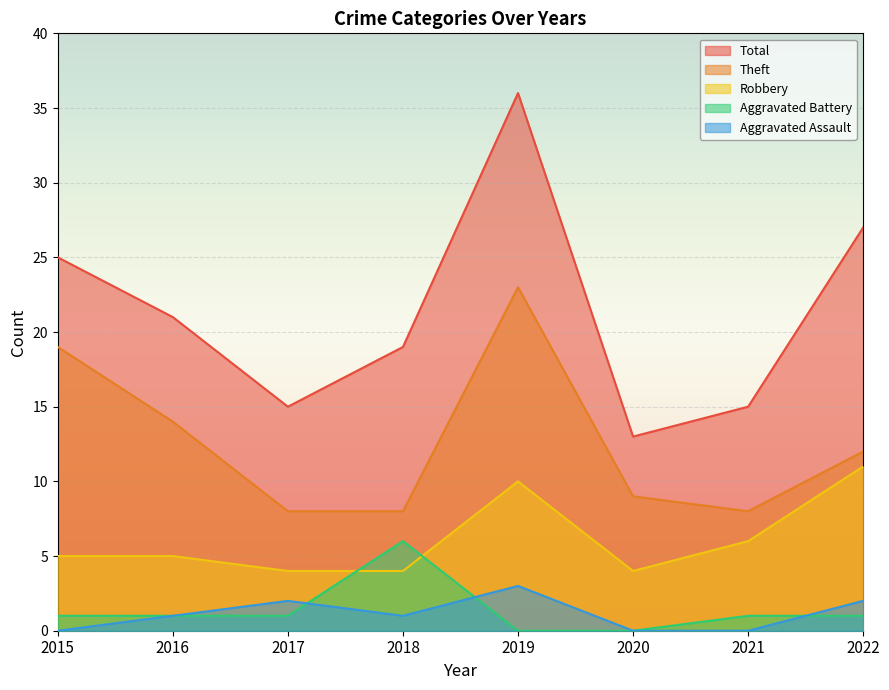

What is the value of the Total point at the 3rd from the left?

15